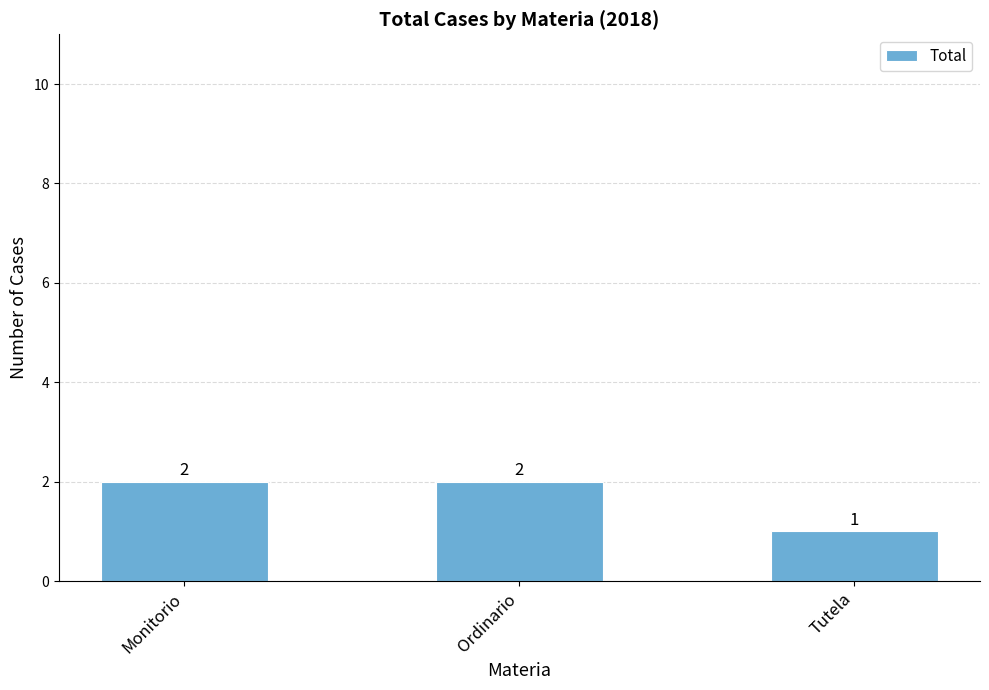

What is the label of the 3rd bar from the right?

Monitorio